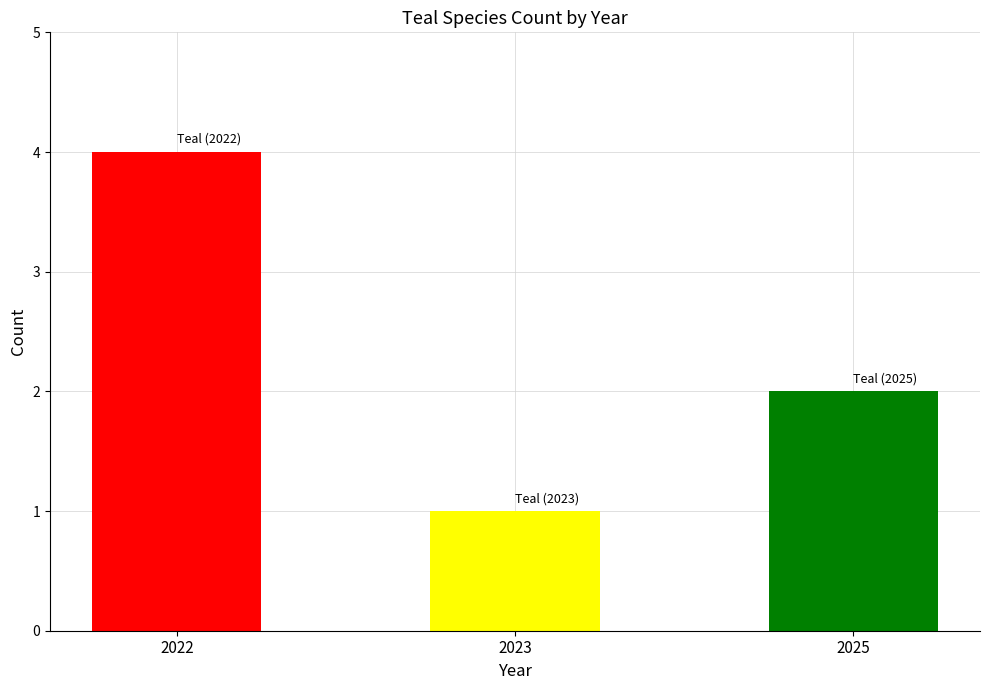

Where does the data first go above 2?

2022